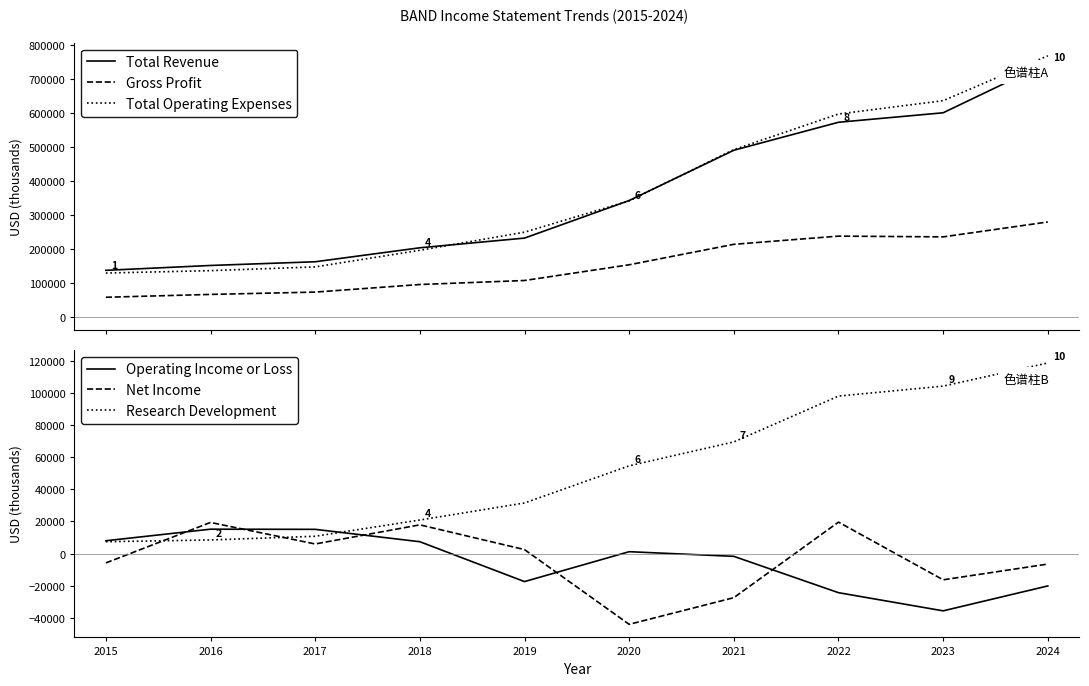

What is the approximate value of Total Operating Expenses at 2021, to the nearest 10?

492700